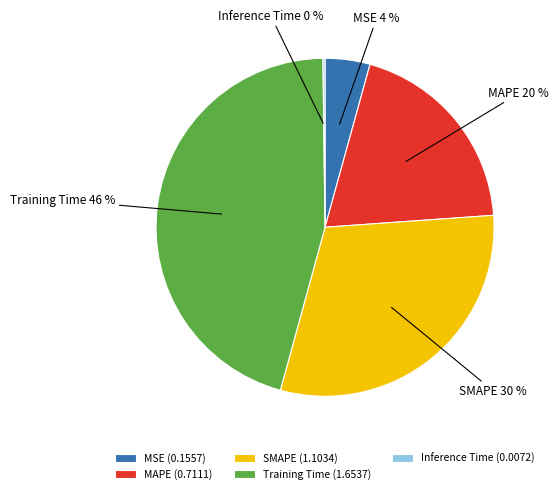

Which slice is the largest?

Training Time